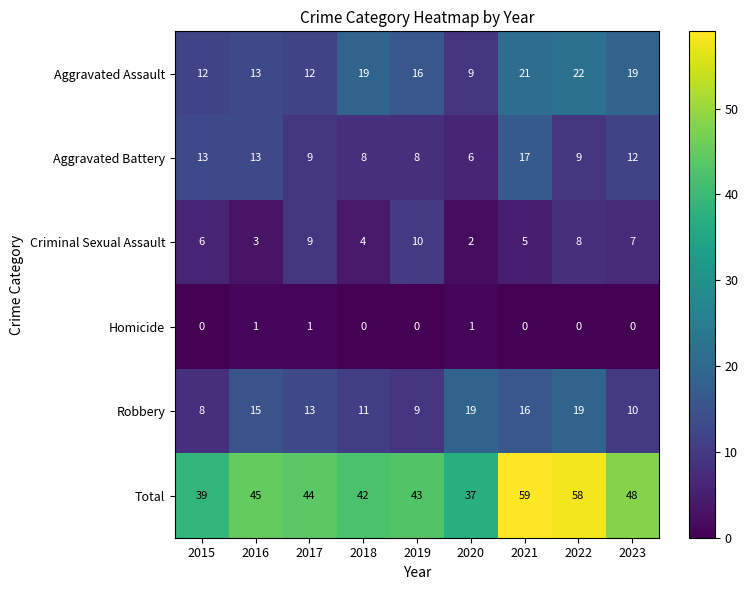

What is the maximum value shown in the chart?

59